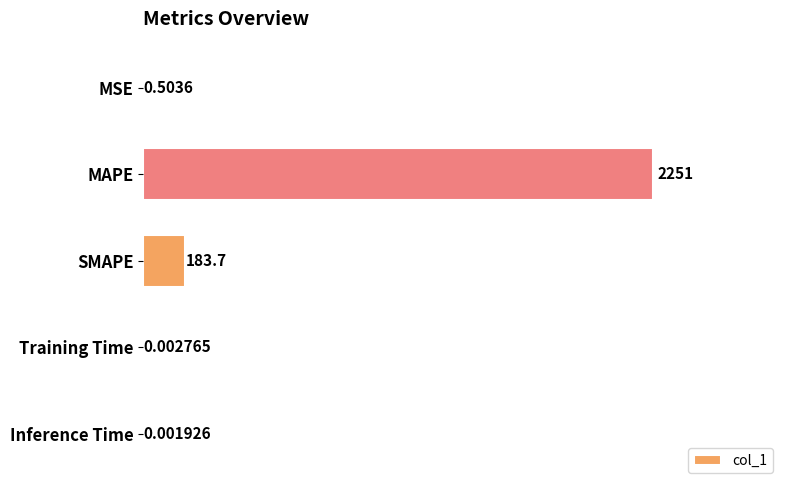

What is the change in value from SMAPE to Inference Time?

-183.7